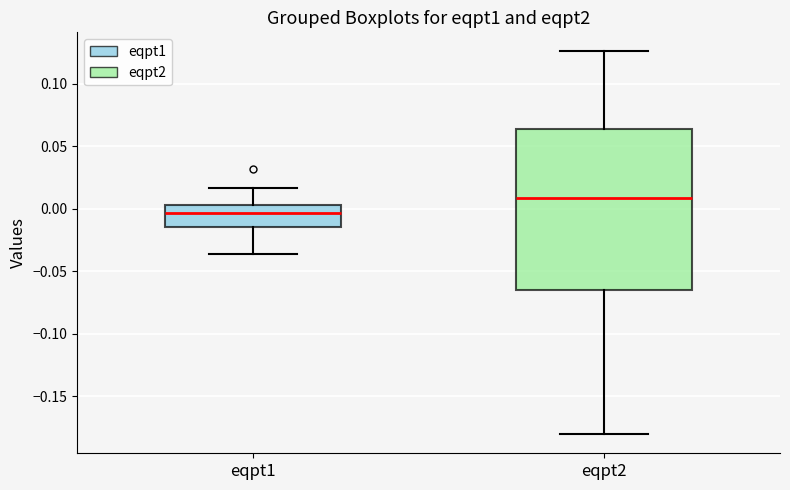

Which box is the tallest, from its lower edge to its upper edge?

eqpt2